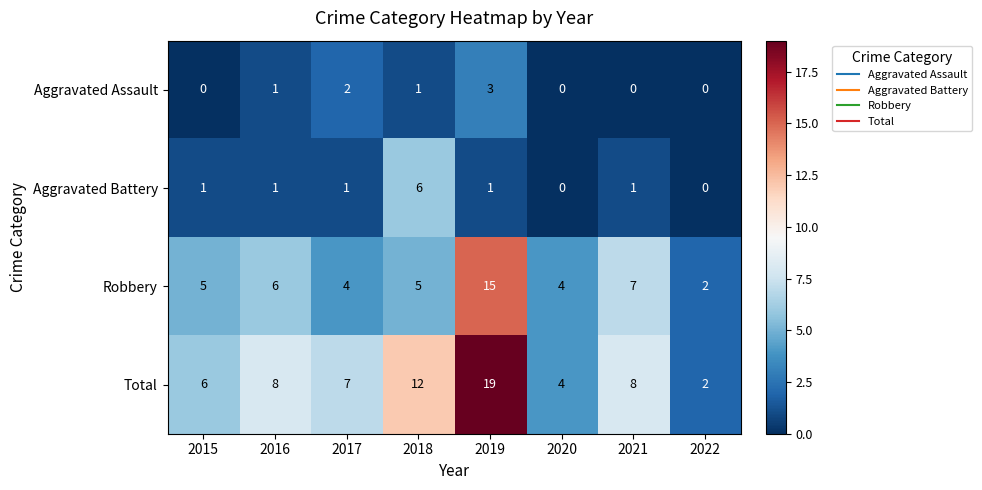

What is the maximum value shown in the chart?

19